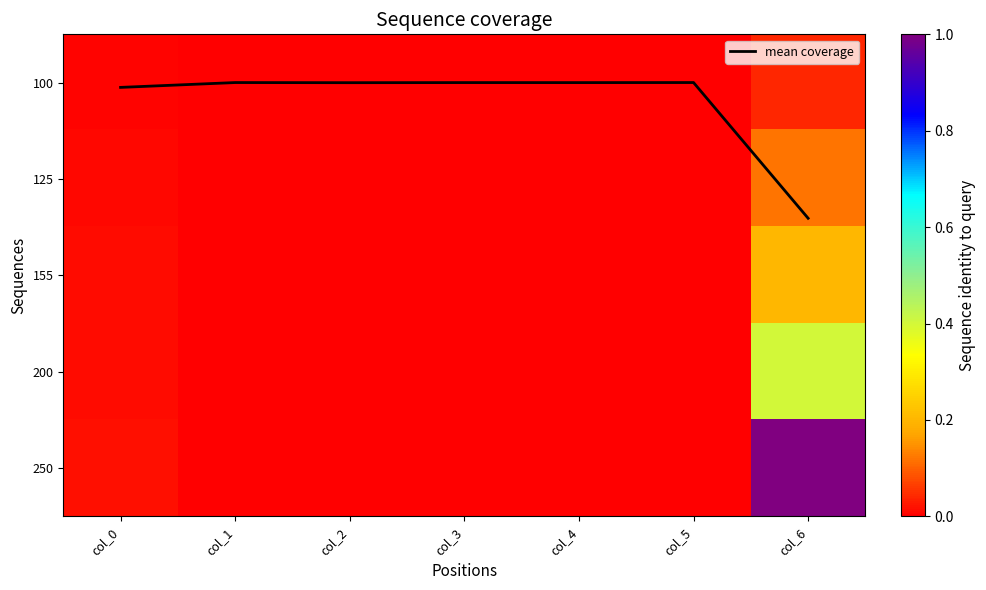

Which label corresponds to the largest value in the chart?

col_6